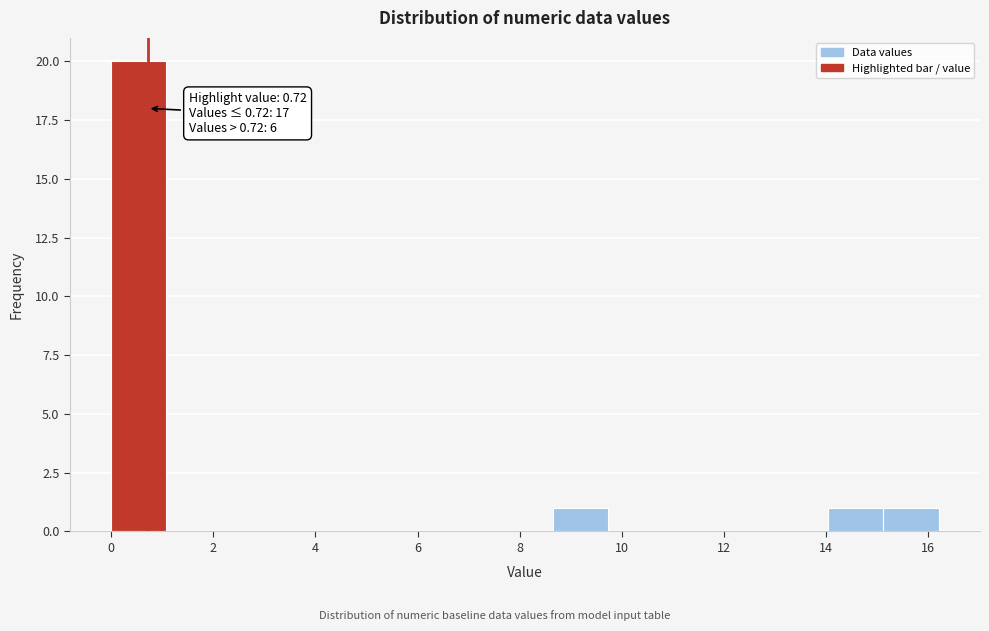

Which range on the x-axis has the tallest bar?

0.0 to 1.0